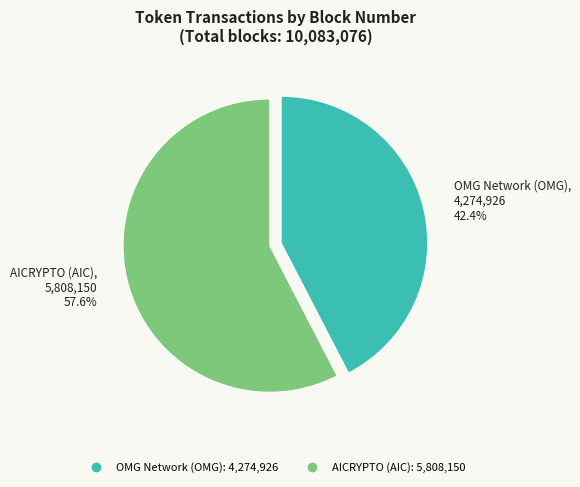

Is it true that AICRYPTO (AIC) is 58% of the pie?

True